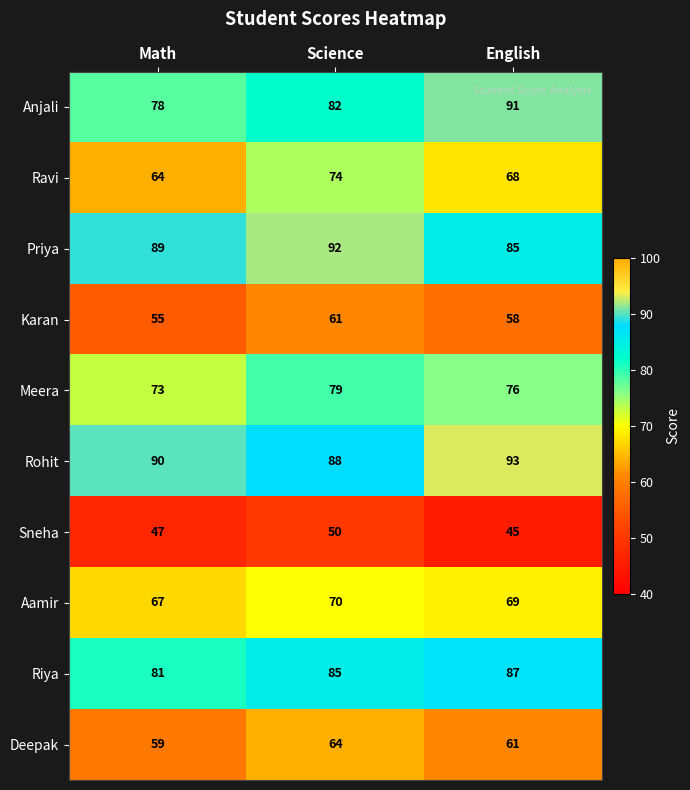

Reading right to left, transcribe all the data shown in this chart.

Anjali: English=91	Science=82	Math=78
Ravi: English=68	Science=74	Math=64
Priya: English=85	Science=92	Math=89
Karan: English=58	Science=61	Math=55
Meera: English=76	Science=79	Math=73
Rohit: English=93	Science=88	Math=90
Sneha: English=45	Science=50	Math=47
Aamir: English=69	Science=70	Math=67
Riya: English=87	Science=85	Math=81
Deepak: English=61	Science=64	Math=59